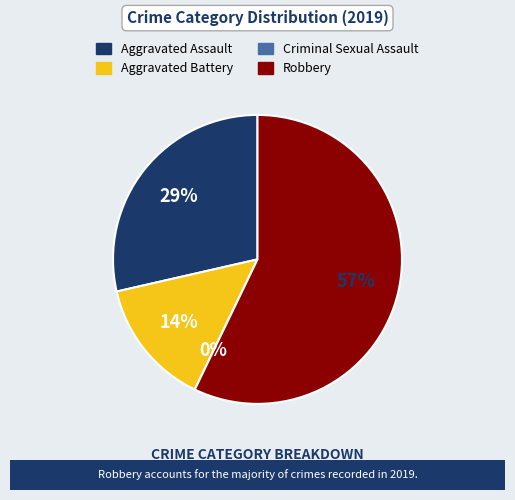

Rank the categories by value from highest to lowest.

Robbery, Aggravated Assault, Aggravated Battery, Criminal Sexual Assault